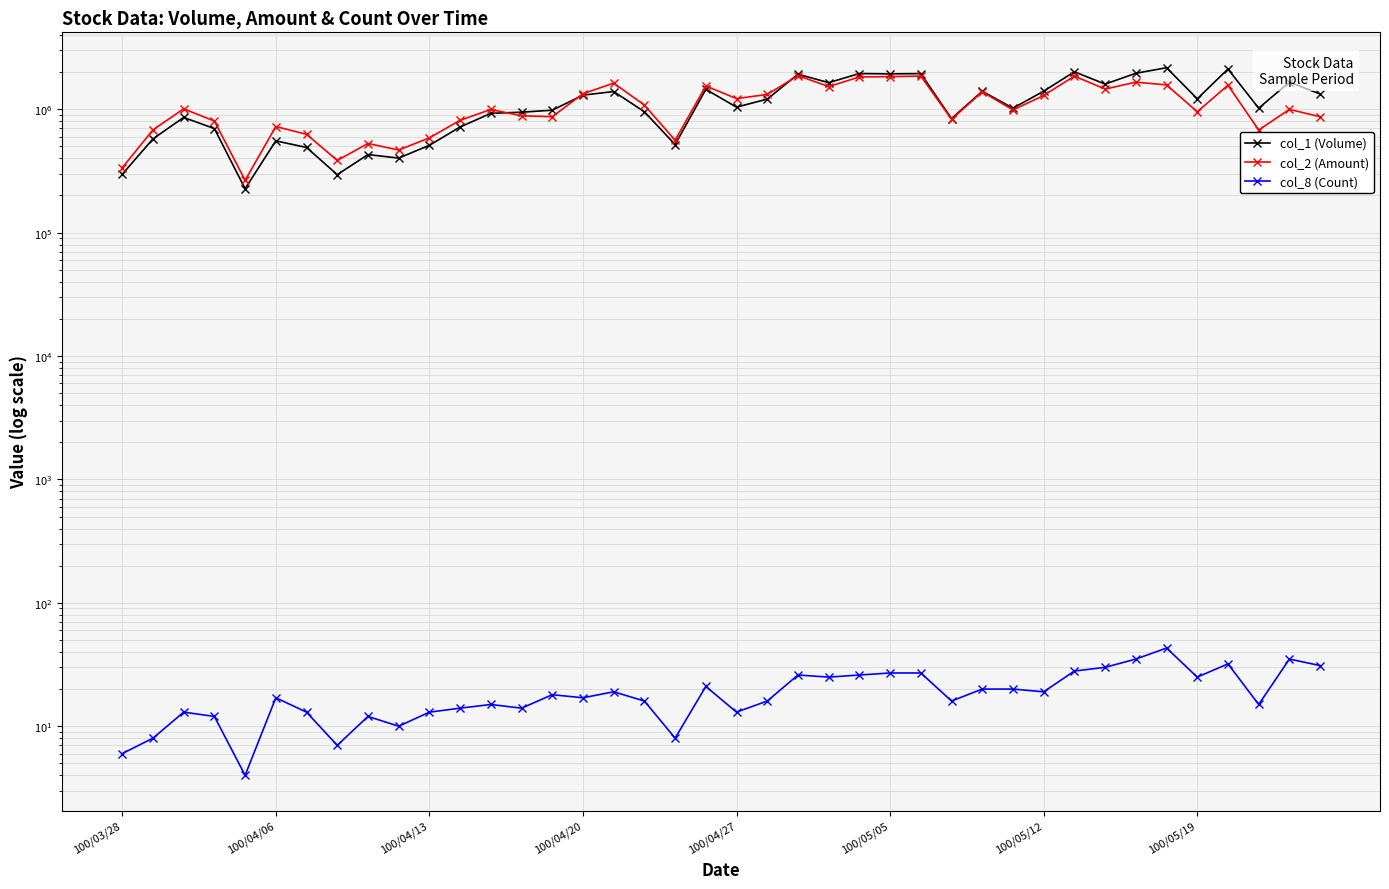

What is the approximate value of col_8 (Count) at 100/05/12?

19